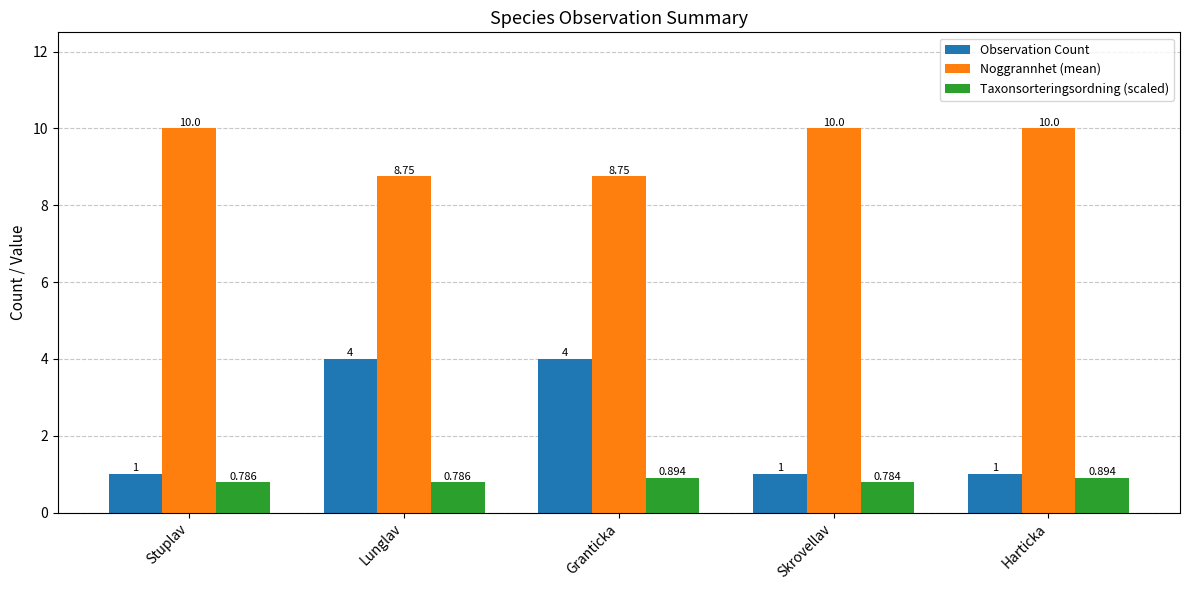

Rank the series by their maximum value, from lowest to highest.

Taxonsorteringsordning (scaled), Observation Count, Noggrannhet (mean)